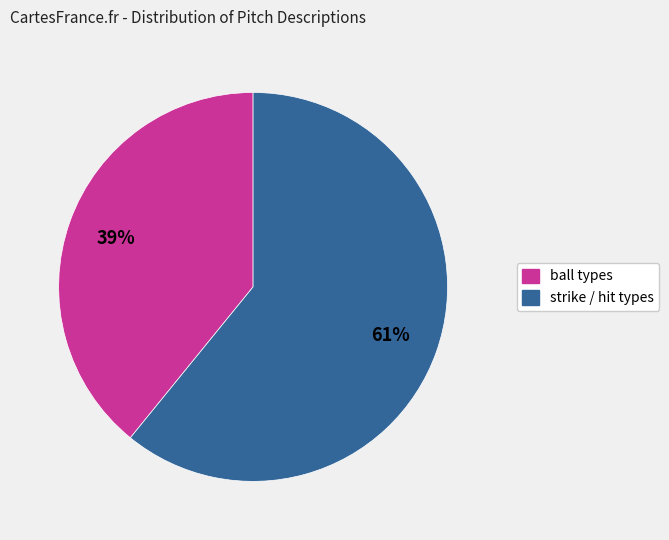

To the nearest percent, what is the difference between the largest and smallest slice percentages?

22%